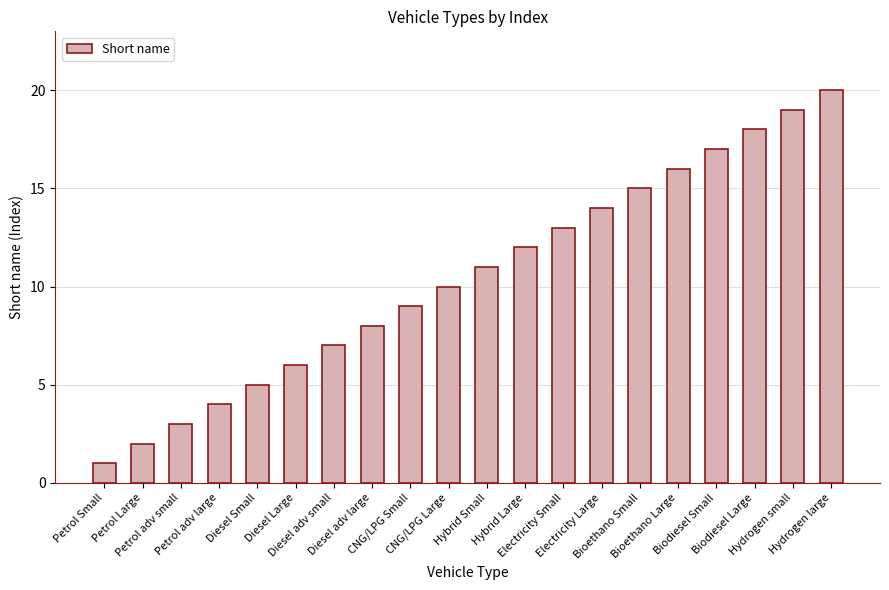

List the labels in order of value, smallest first.

Petrol Small, Petrol Large, Petrol adv small, Petrol adv large, Diesel Small, Diesel Large, Diesel adv small, Diesel adv large, CNG/LPG Small, CNG/LPG Large, Hybrid Small, Hybrid Large, Electricity Small, Electricity Large, Bioethano Small, Bioethano Large, Biodiesel Small, Biodiesel Large, Hydrogen small, Hydrogen large